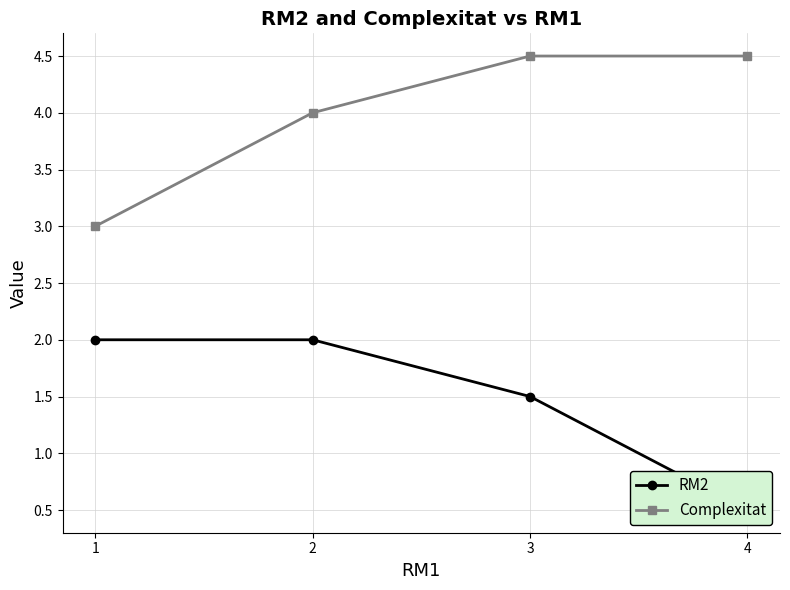

True or false: Complexitat and RM2 intersect in this chart.

False